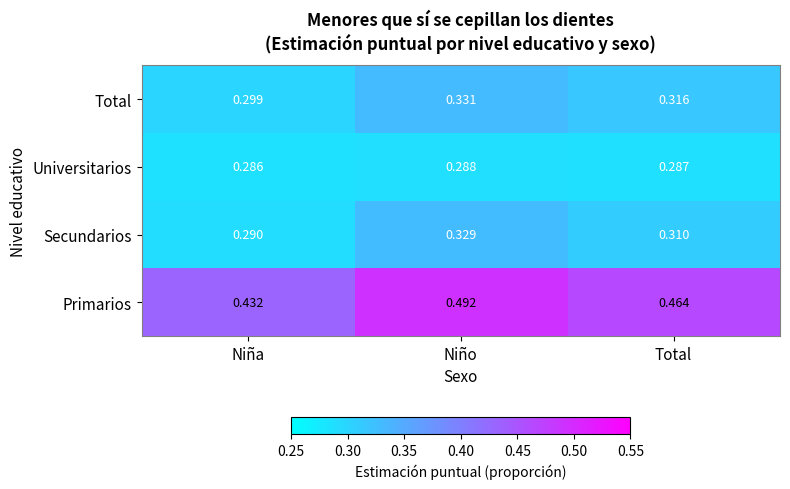

Which series changed the most between Niño and Total?

Primarios